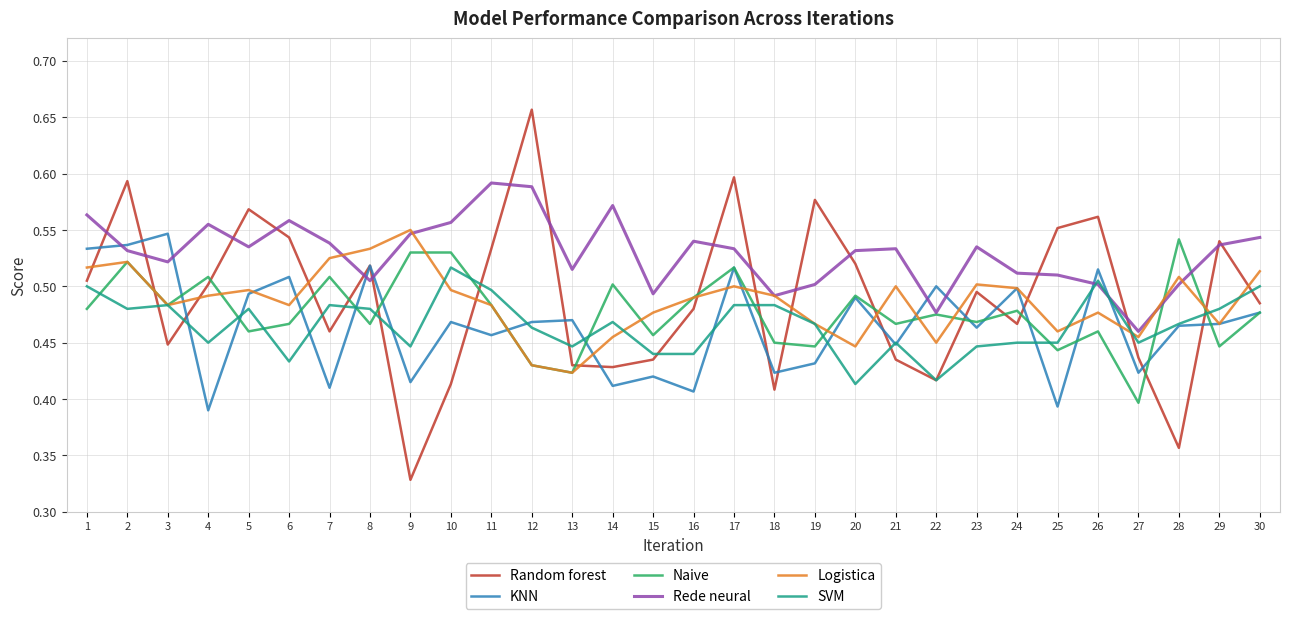

At which label is Random forest closest to 0?

9